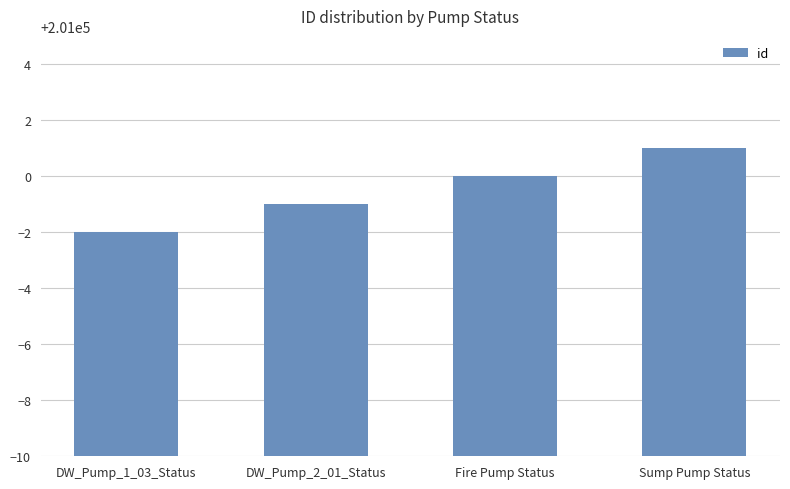

Does the chart contain stacked bars?

No